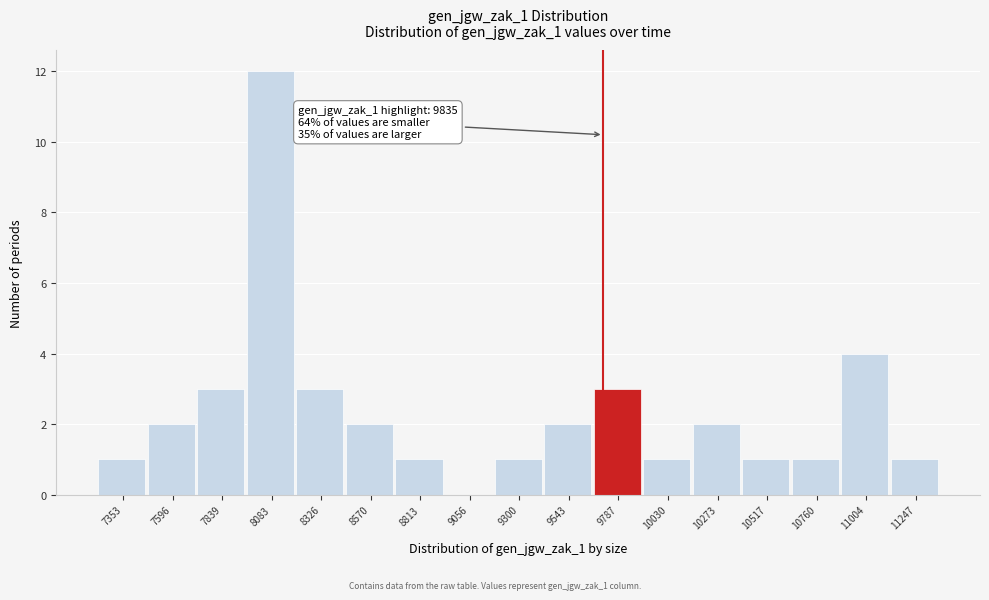

Reading left to right, transcribe all the data shown in this chart.

7353=1	7596=2	7839=3	8083=12	8326=3	8570=2	8813=1	9056=0	9300=1	9543=2	9787=3	10030=1	10273=2	10517=1	10760=1	11004=4	11247=1